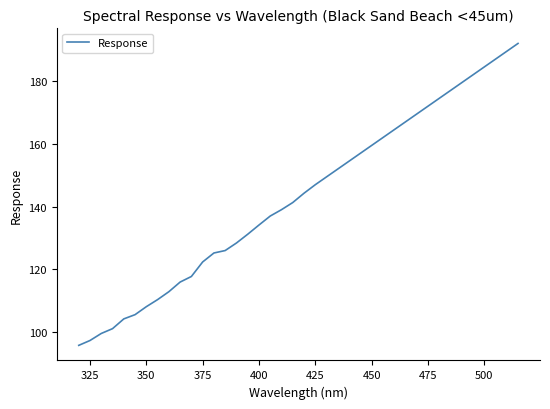

What is the minimum value shown in the chart?

95.8